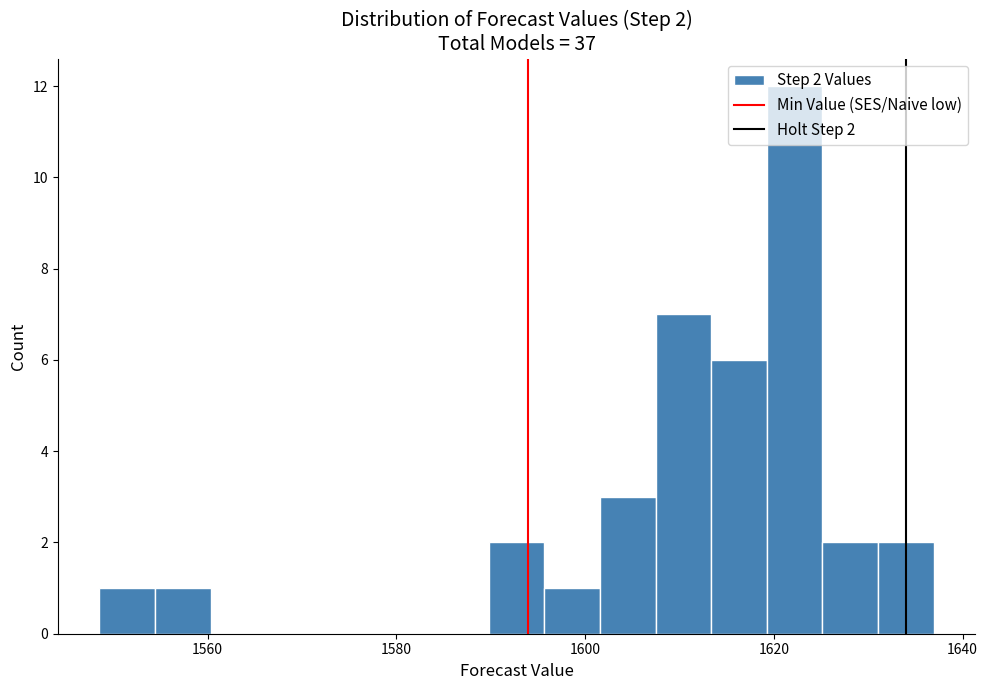

Read against the x-axis, roughly where is the centre of the tallest bar?

1622